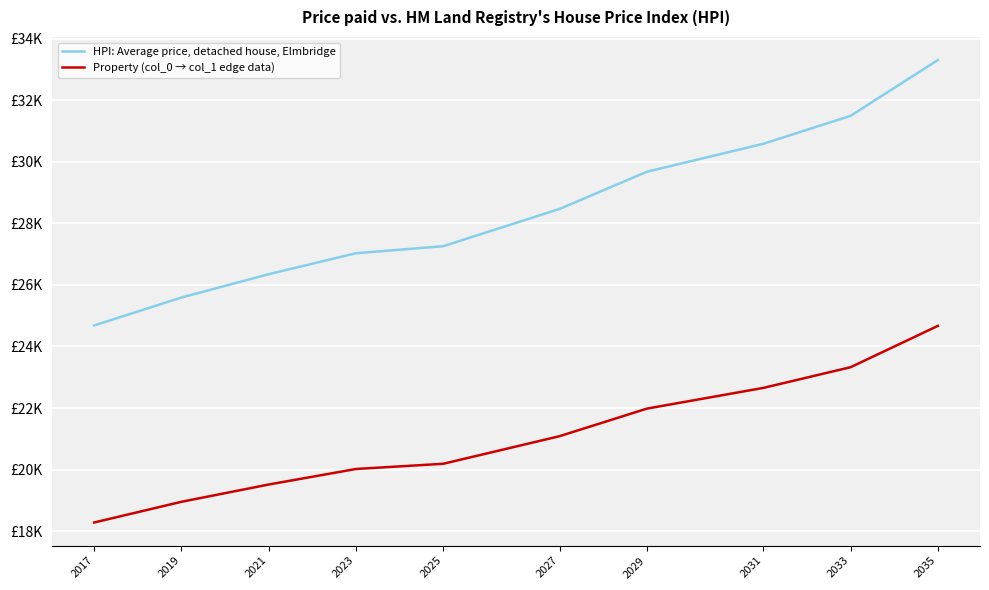

Is this an area chart (filled region under the line)?

No